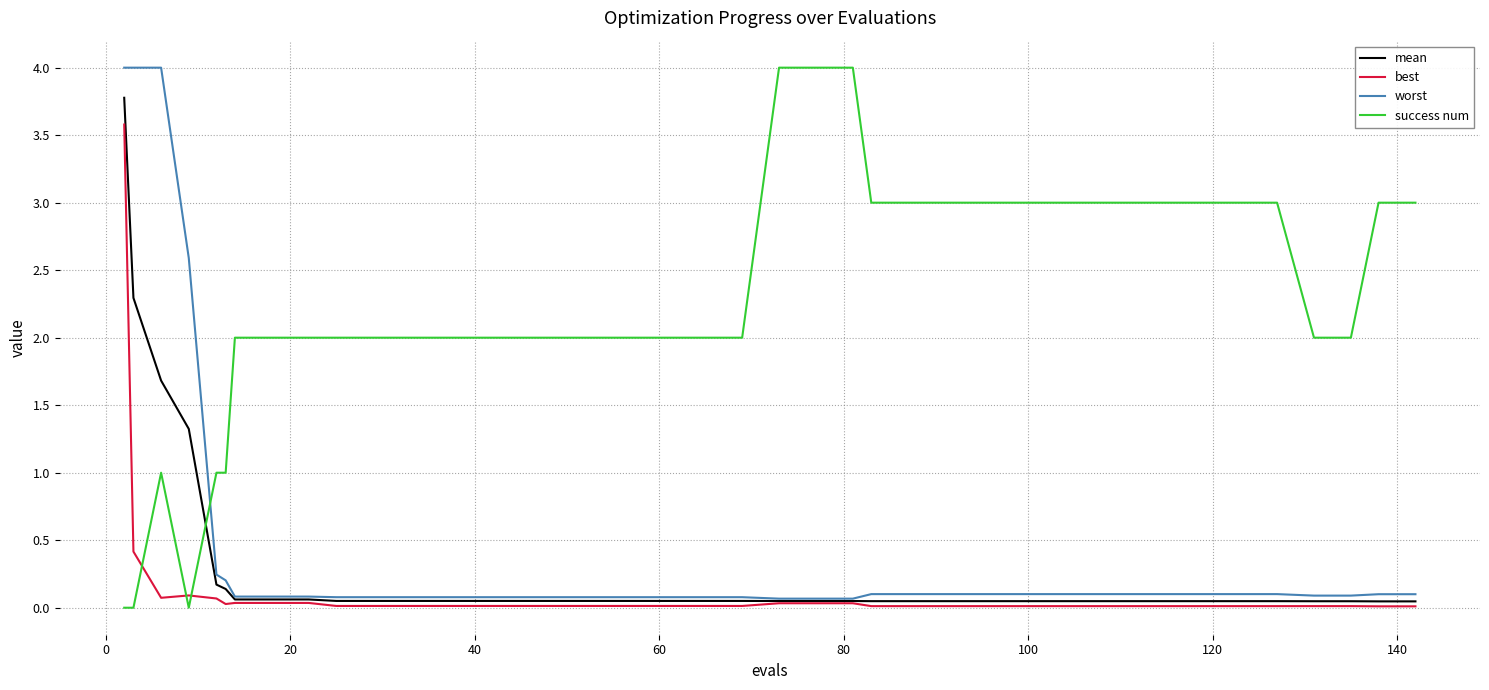

How many times do worst and success num cross each other?

1